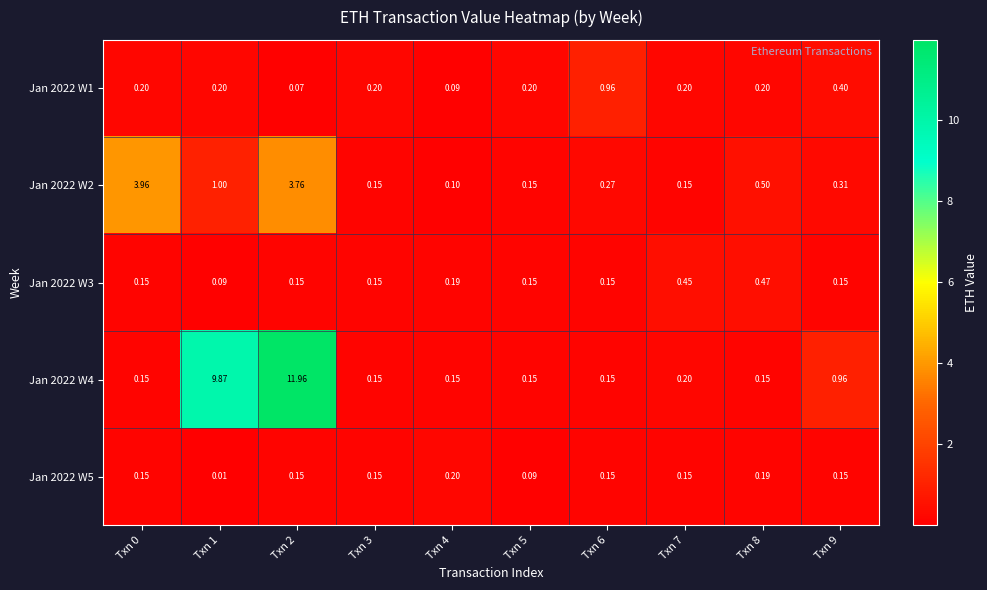

Is the value of Jan 2022 W1 at Txn 0 greater than the value of Jan 2022 W5 at Txn 8?

Yes